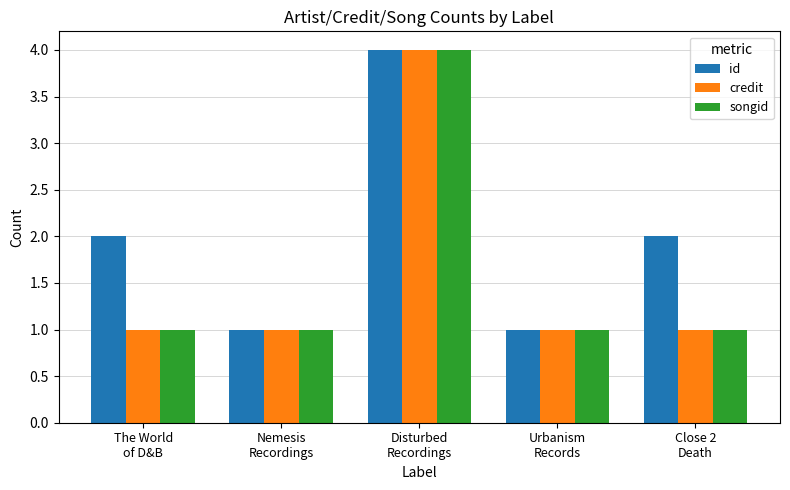

What is the spread (max minus min) of values at Close 2
Death?

1